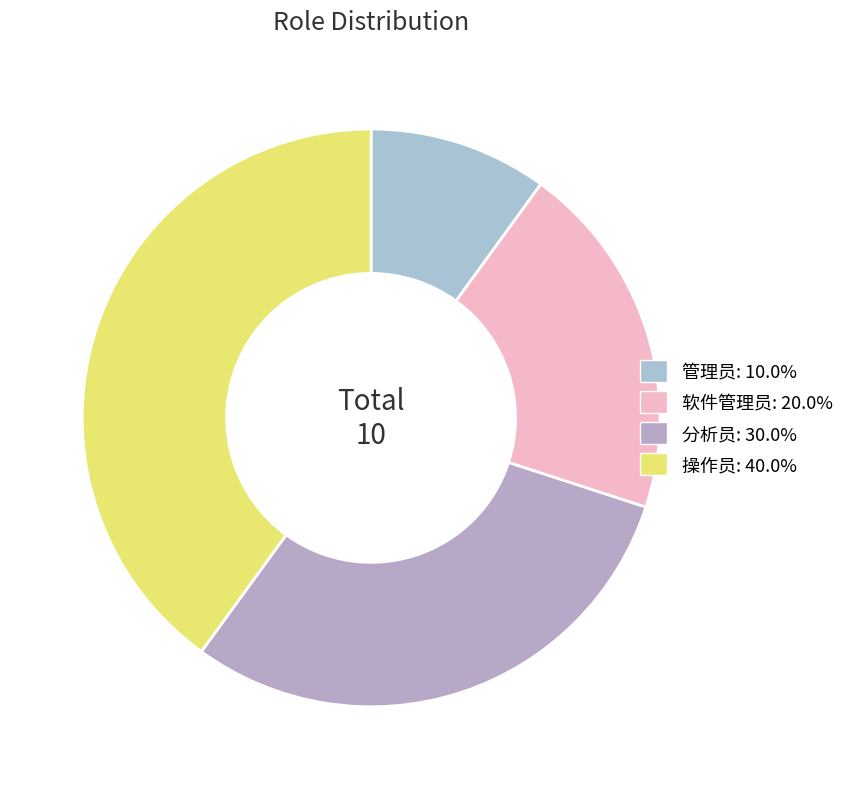

Rank the categories by value from highest to lowest.

操作员, 分析员, 软件管理员, 管理员